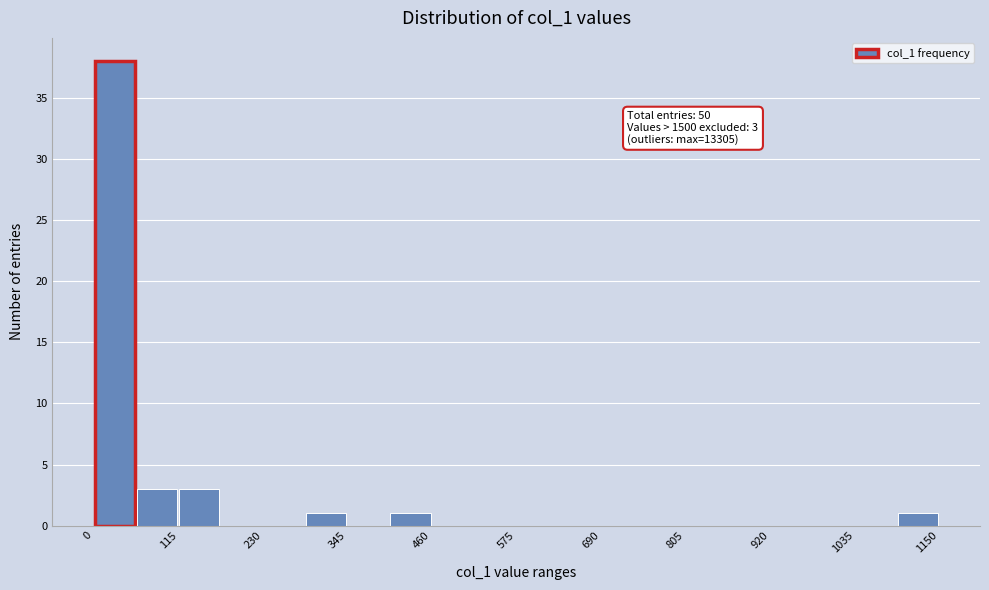

Around what value on the x-axis is the tallest bar? Give the approximate position of its centre, as read against the axis.

20